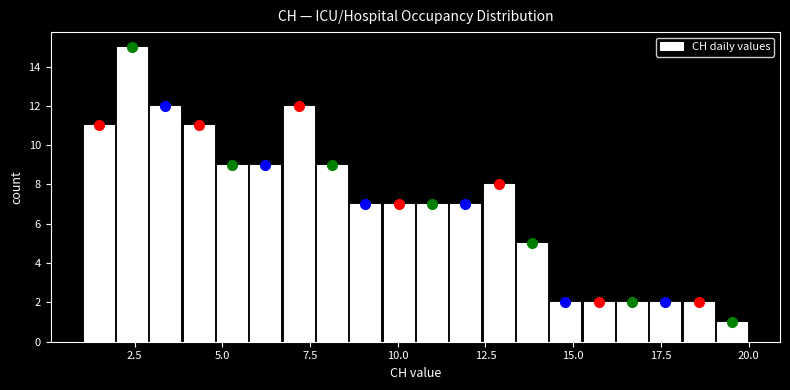

Around what value on the x-axis is the tallest bar? Give the approximate position of its centre, as read against the axis.

2.5